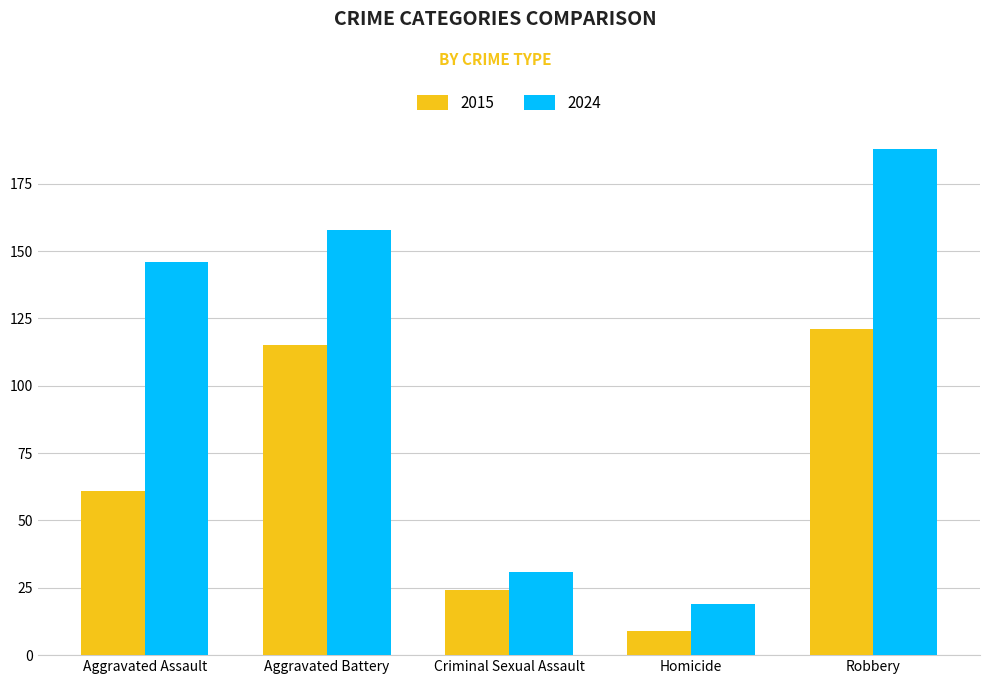

Rank the series at Homicide from highest to lowest value.

2024, 2015